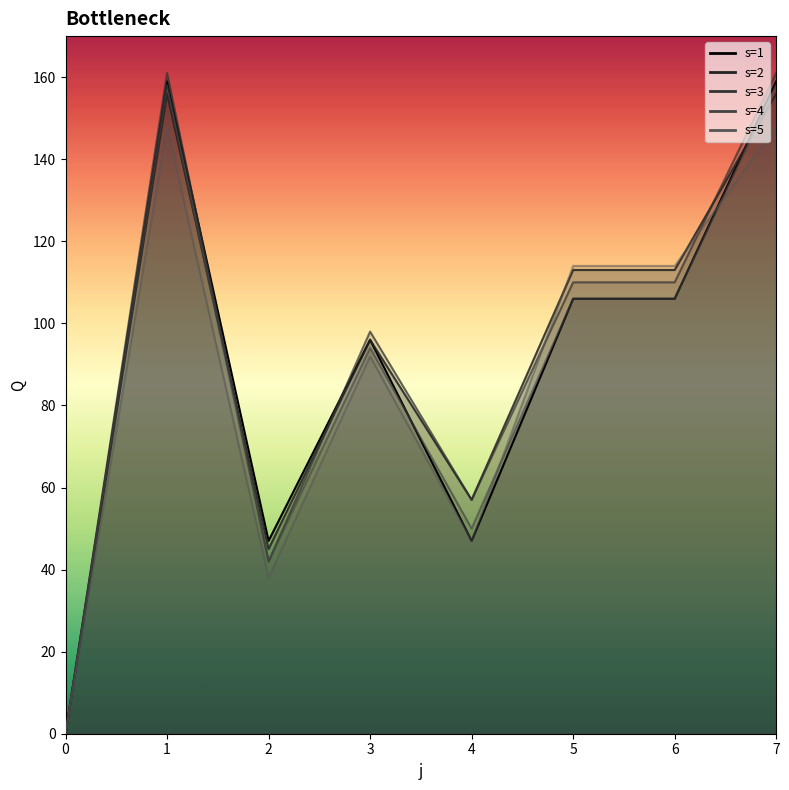

Reading left to right, transcribe all the data shown in this chart.

s1: 0=0	1=159	2=47	3=96	4=47	5=106	6=106	7=159
s2: 0=0	1=156	2=45	3=96	4=57	5=113	6=113	7=156
s3: 0=0	1=161	2=42	3=98	4=57	5=110	6=110	7=161
s4: 0=0	1=158	2=42	3=94	4=50	5=106	6=106	7=158
s5: 0=0	1=148	2=38	3=92	4=47	5=114	6=114	7=148